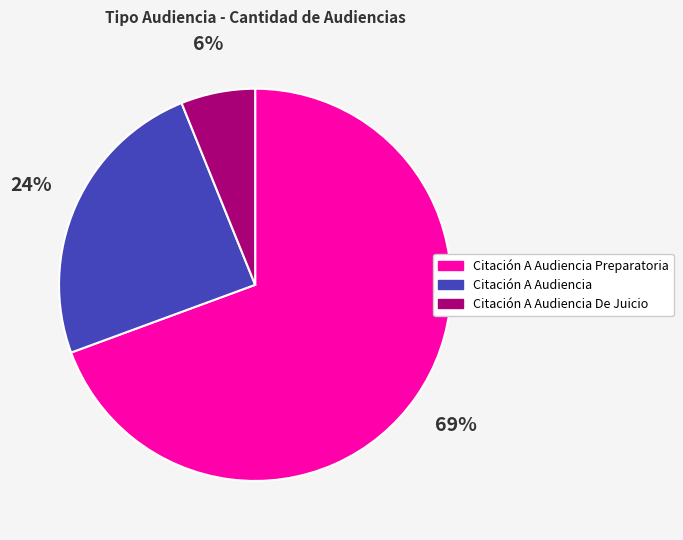

What is the smallest slice in the pie chart?

Citación A Audiencia De Juicio